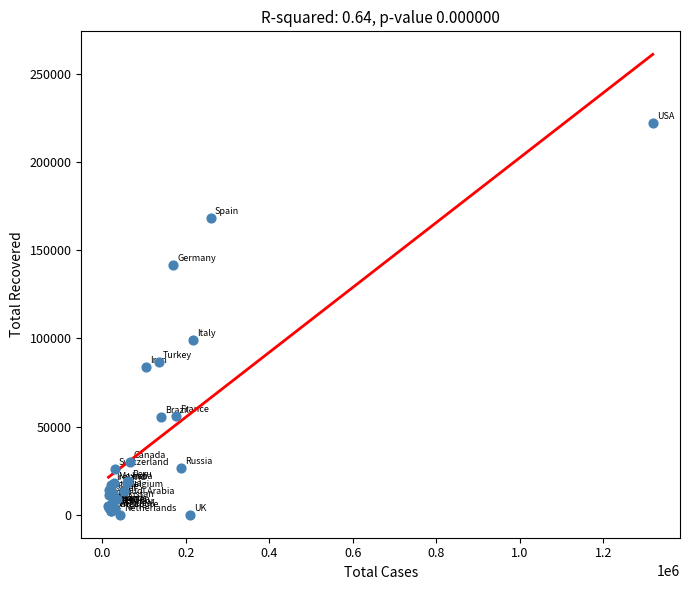

What Y value in the scatter plot is closest to 110959?

99023